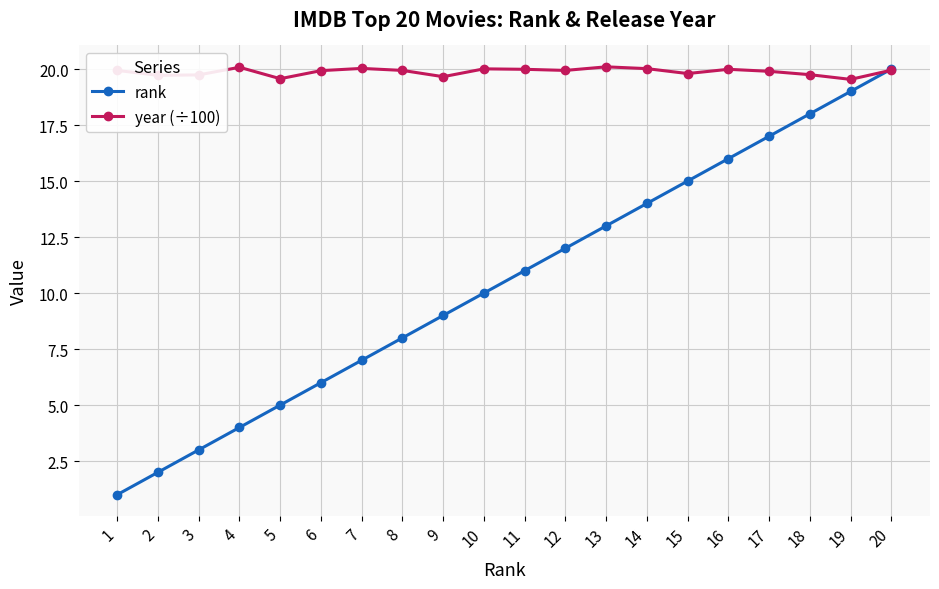

What are all the series names shown in the legend?

rank, year (÷100)